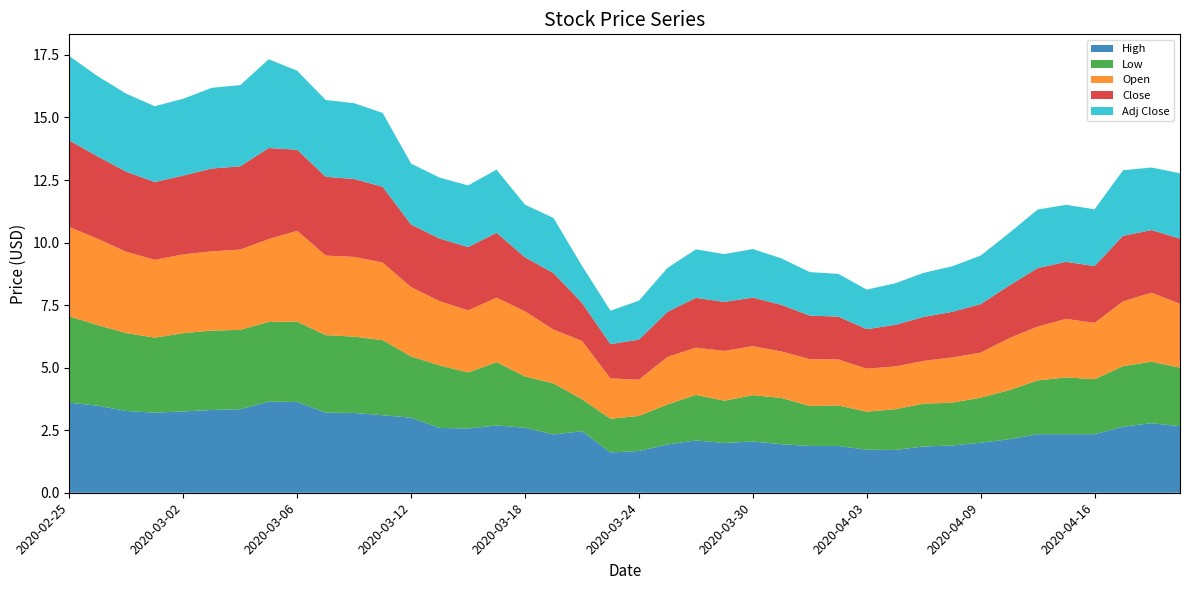

Reading right to left, what are all the values shown in this chart?

High: 2.7	2.8	2.6	2.3	2.3	2.3	2.1	2.0	1.9	1.9	1.7	1.7	1.9	1.9	1.9	2.0	2.0	2.1	1.9	1.7	1.6	2.5	2.3	2.6	2.7	2.6	2.6	3.0	3.1	3.2	3.2	3.6	3.6	3.3	3.3	3.2	3.2	3.3	3.5	3.6
Low: 2.3	2.5	2.4	2.2	2.3	2.2	2.0	1.8	1.7	1.7	1.6	1.5	1.6	1.6	1.9	1.9	1.7	1.8	1.6	1.4	1.4	1.3	2.0	2.0	2.5	2.2	2.5	2.5	3.0	3.0	3.1	3.2	3.2	3.2	3.2	3.1	3.0	3.1	3.2	3.5
Open: 2.5	2.8	2.6	2.2	2.3	2.2	2.1	1.8	1.8	1.7	1.7	1.7	1.8	1.9	1.9	2.0	2.0	1.9	1.9	1.5	1.6	2.3	2.2	2.6	2.6	2.5	2.6	2.8	3.1	3.2	3.2	3.6	3.3	3.2	3.2	3.2	3.1	3.2	3.5	3.6
Close: 2.6	2.5	2.6	2.3	2.3	2.3	2.1	1.9	1.8	1.8	1.7	1.6	1.7	1.7	1.9	1.9	2.0	2.0	1.8	1.6	1.4	1.5	2.3	2.2	2.6	2.5	2.5	2.5	3.0	3.1	3.2	3.2	3.6	3.3	3.3	3.2	3.1	3.2	3.3	3.5
Adj Close: 2.6	2.5	2.6	2.3	2.3	2.3	2.1	1.9	1.8	1.8	1.7	1.6	1.7	1.7	1.9	1.9	1.9	1.9	1.8	1.6	1.3	1.5	2.2	2.1	2.5	2.5	2.4	2.4	3.0	3.0	3.1	3.2	3.5	3.2	3.2	3.1	3.0	3.1	3.2	3.4